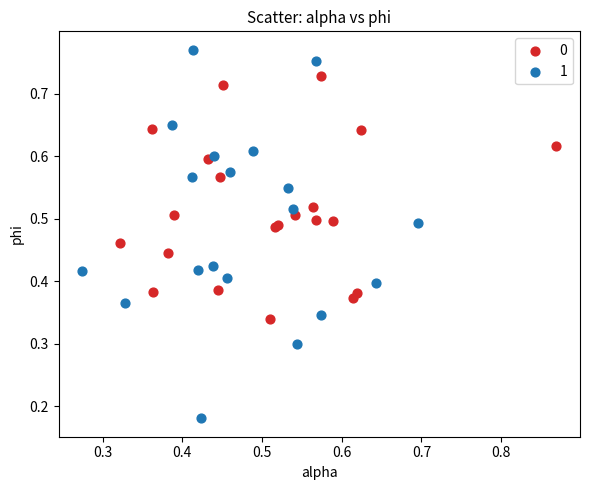

What are all the series names shown in the legend?

0, 1